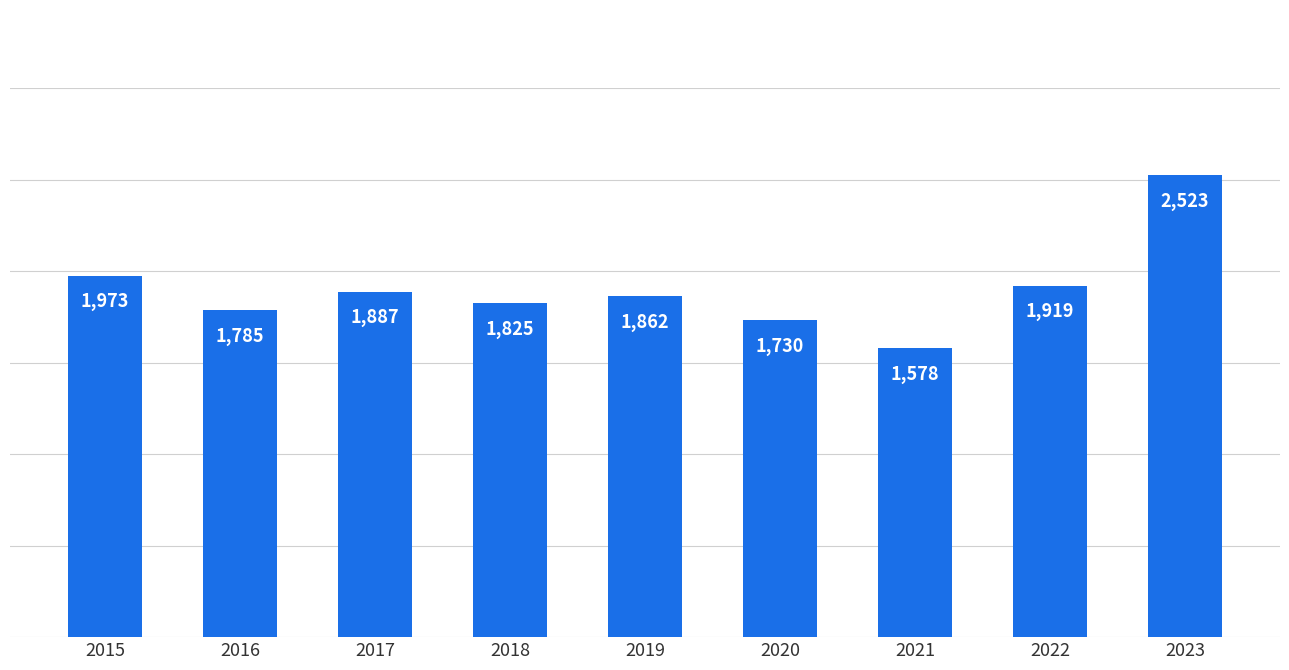

Reading left to right, list all the values displayed in this chart.

1973	1785	1887	1825	1862	1730	1578	1919	2523